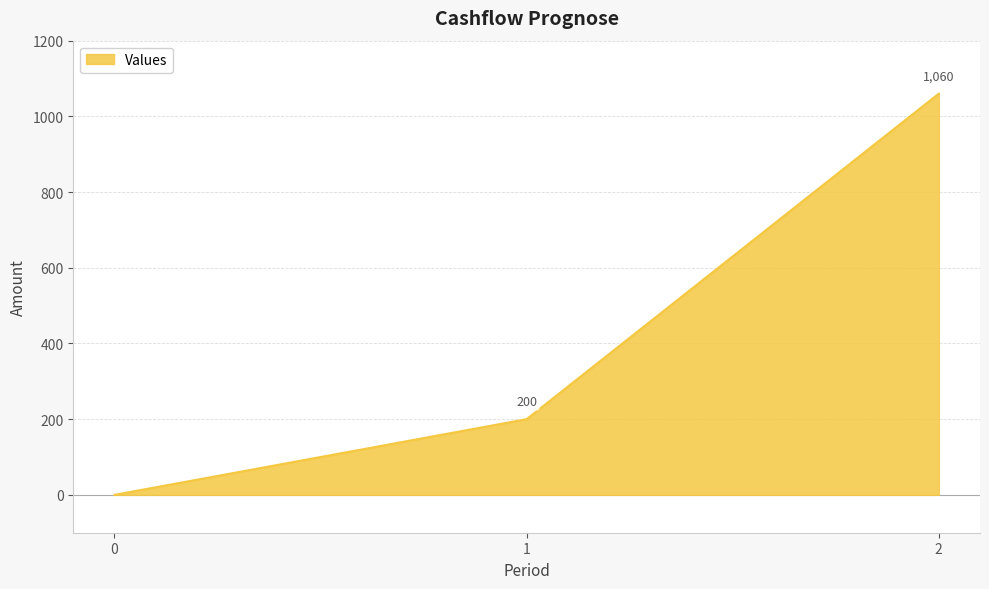

How many values are below 200?

1